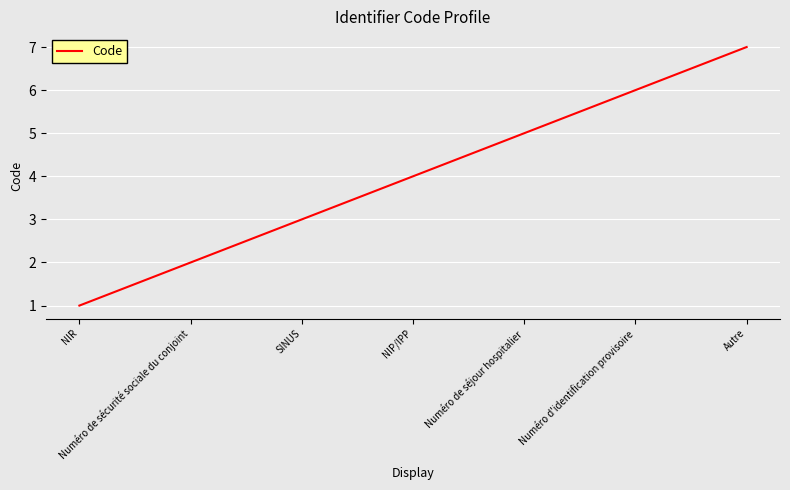

Does the chart have visible grid lines?

Yes